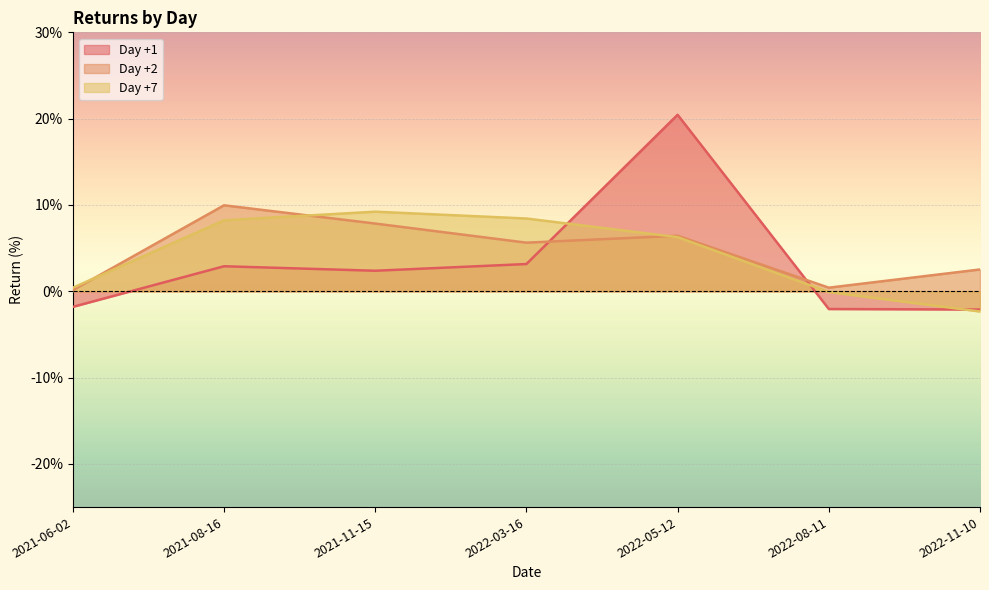

Reading left to right, extract all data points from this chart.

Day +1: 2021-06-02=-1.8	2021-08-16=2.9	2021-11-15=2.4	2022-03-16=3.2	2022-05-12=20.4	2022-08-11=-2.1	2022-11-10=-2.1
Day +2: 2021-06-02=0.1	2021-08-16=10.0	2021-11-15=7.8	2022-03-16=5.6	2022-05-12=6.4	2022-08-11=0.4	2022-11-10=2.5
Day +7: 2021-06-02=0.4	2021-08-16=8.2	2021-11-15=9.2	2022-03-16=8.4	2022-05-12=6.3	2022-08-11=-0.1	2022-11-10=-2.3